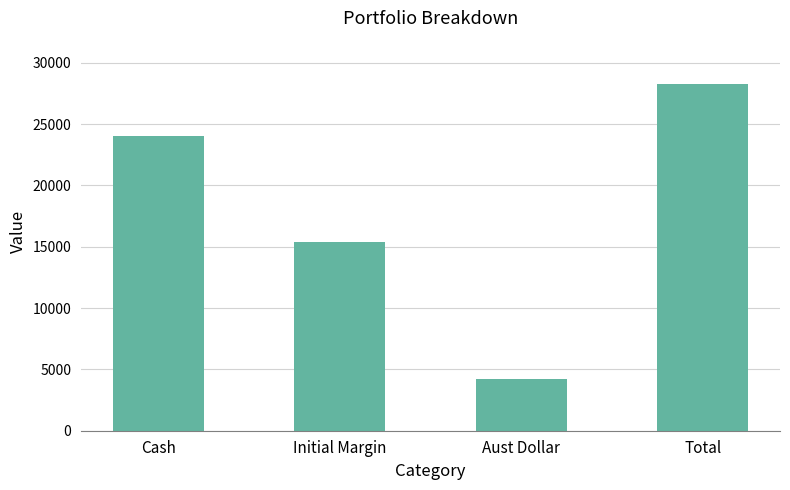

Reading left to right, list all the values displayed in this chart.

Cash=24035	Initial Margin=15400	Aust Dollar=4204	Total=28239